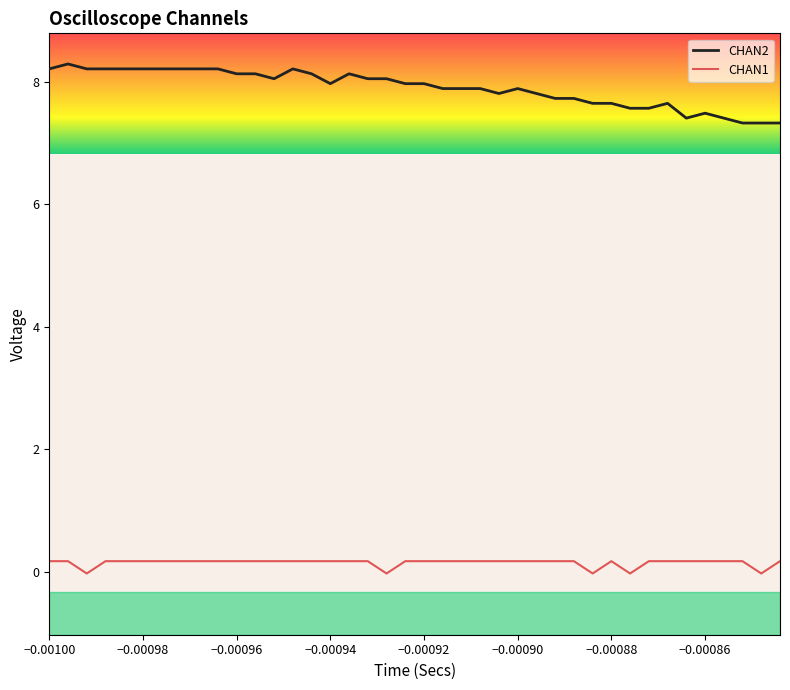

True or false: CHAN1 and CHAN2 cross at least once.

False